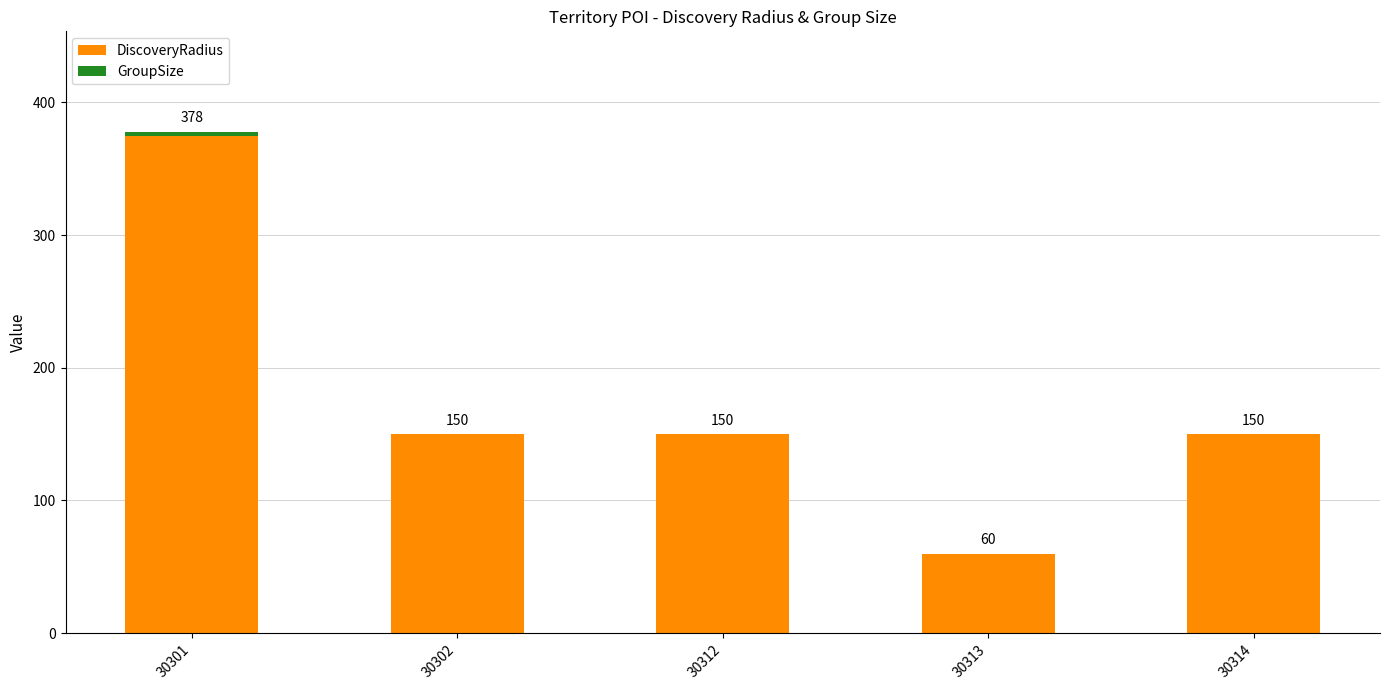

Are the bars horizontal?

No